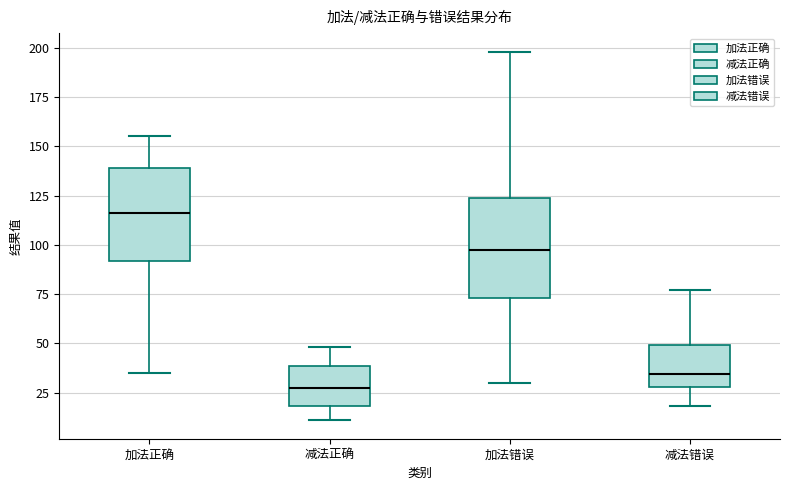

Reading left to right, transcribe this box plot: for each box, give where its median line is, the range the box spans, and where its two whiskers end, as read against the y-axis. The values are not printed on the chart, so give them approximately, as read against the axis.

加法正确: median 115, box 90 to 140, whiskers 35 to 155
减法正确: median 30, box 20 to 40, whiskers 10 to 50
加法错误: median 100, box 75 to 125, whiskers 30 to 200
减法错误: median 35, box 30 to 50, whiskers 20 to 75